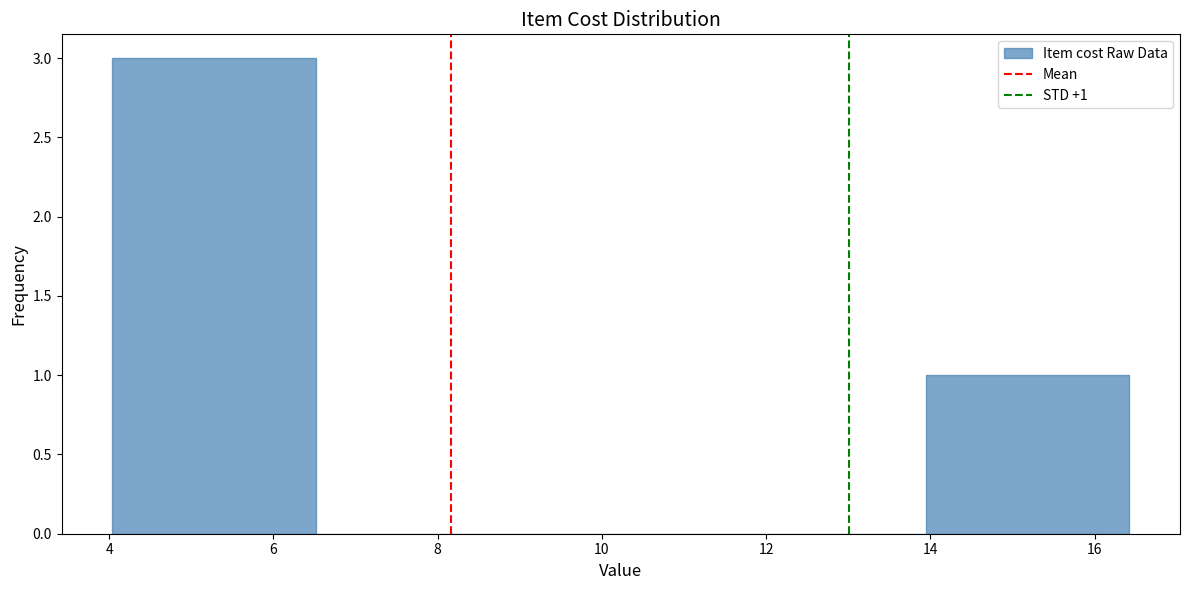

Which range on the x-axis has the tallest bar?

4.0 to 6.6